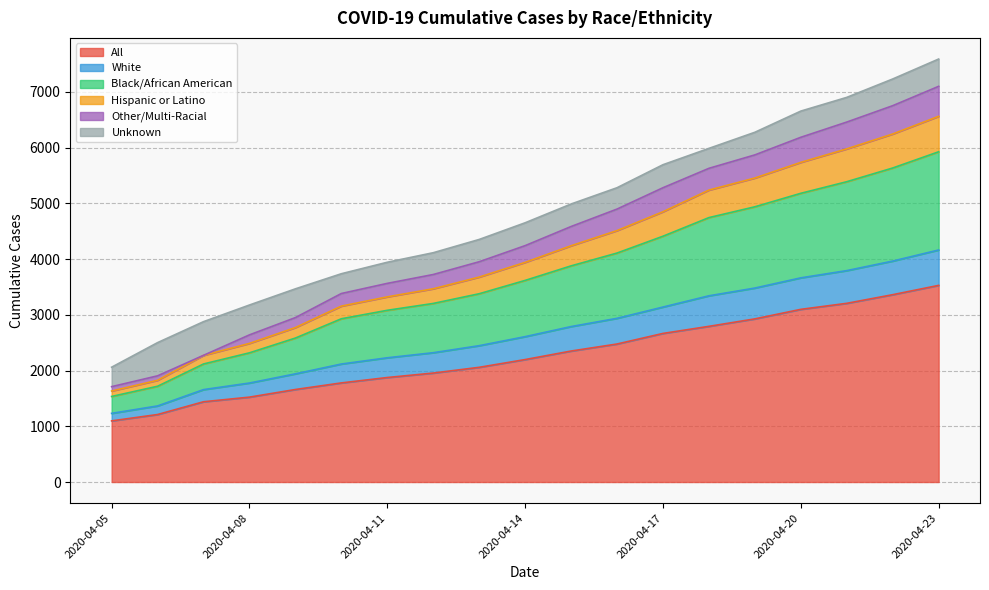

What are all the series names shown in the legend?

All, White, Black/African American, Hispanic or Latino, Other/Multi-Racial, Unknown